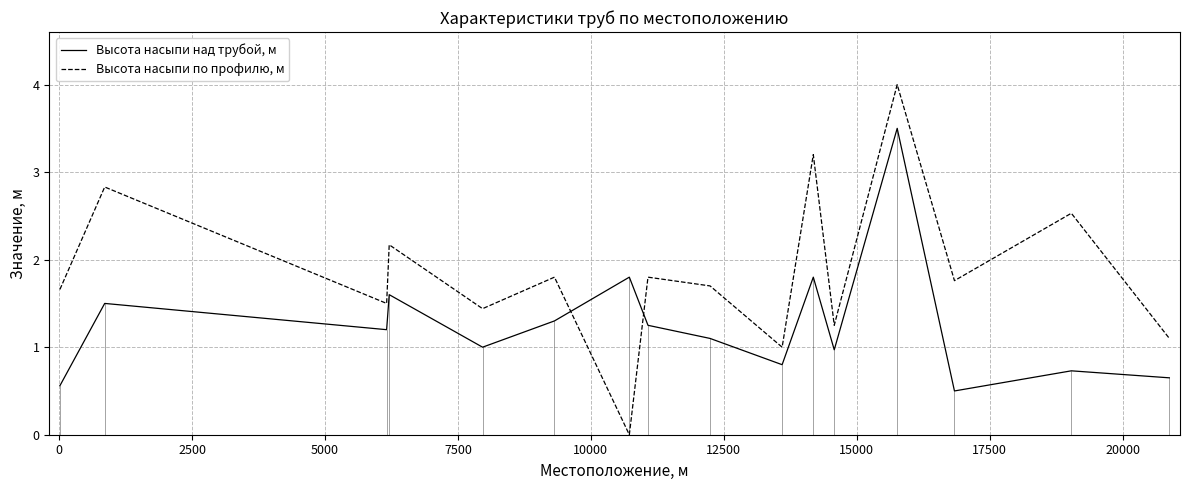

What is the highest value of the Высота насыпи над трубой, м series?

3.5